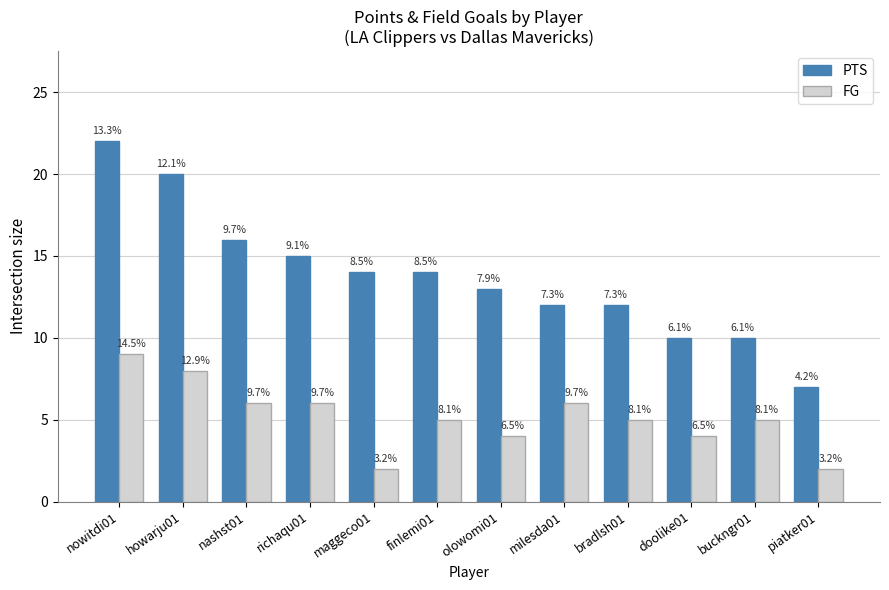

What position from the right is nowitdi01?

12